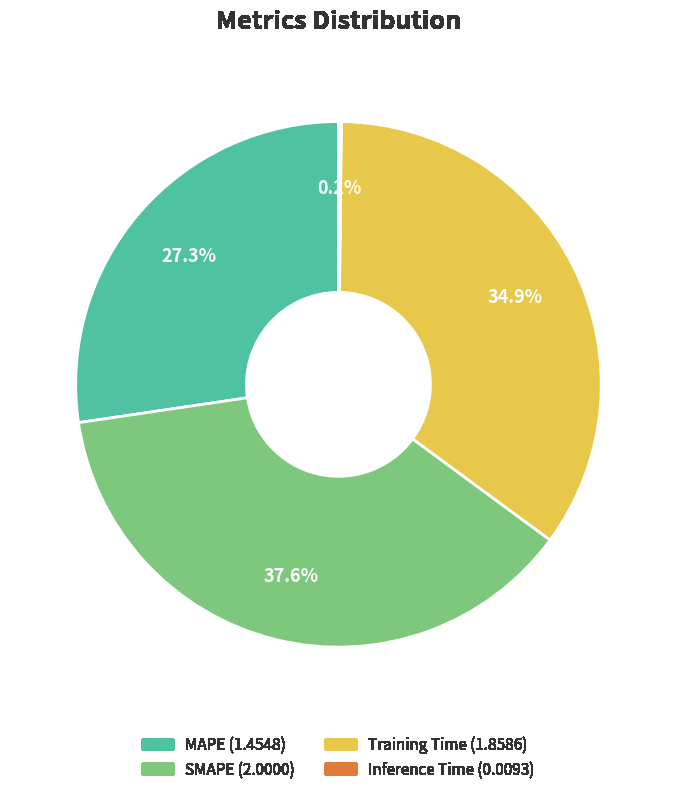

What percentage do Training Time and SMAPE together represent?

72.5%